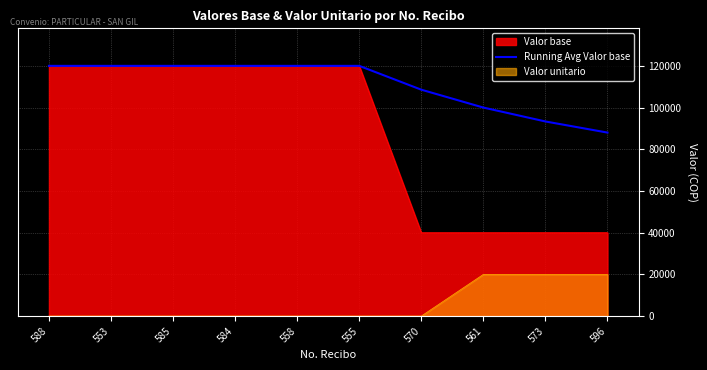

True or false: there are more than 0 points higher than both neighbors.

False